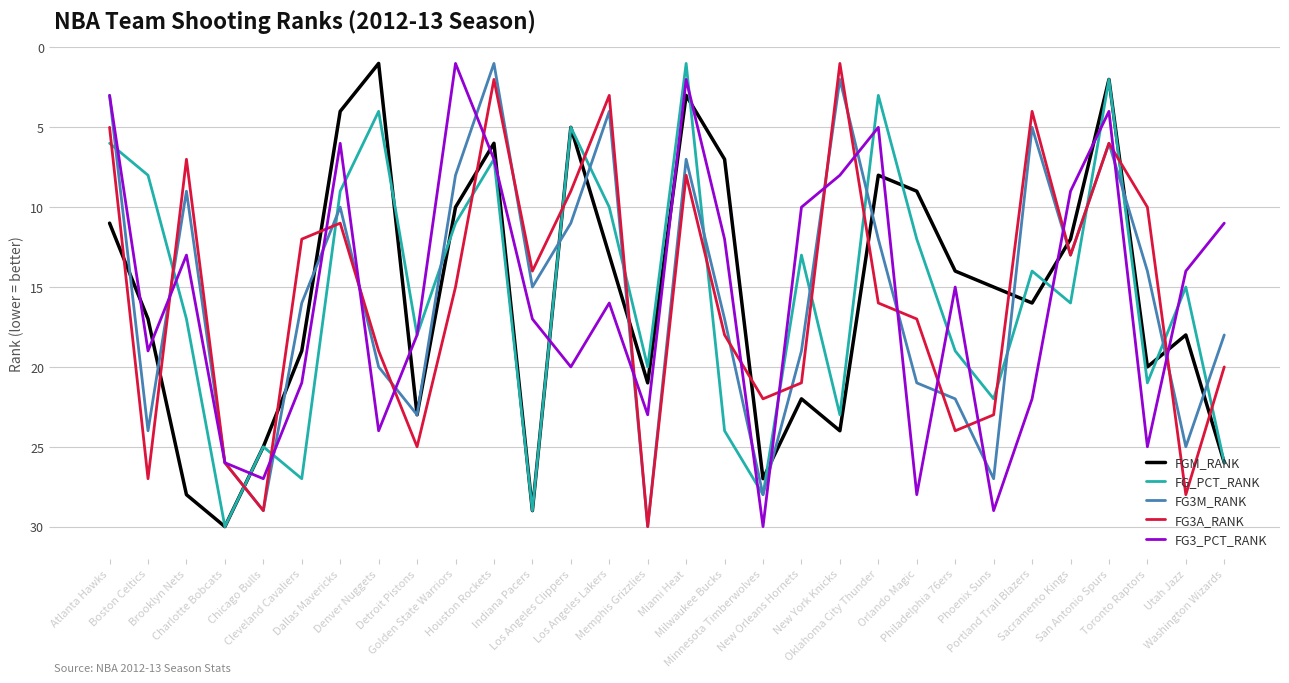

True or false: FG3_PCT_RANK and FG3A_RANK cross at least once.

True